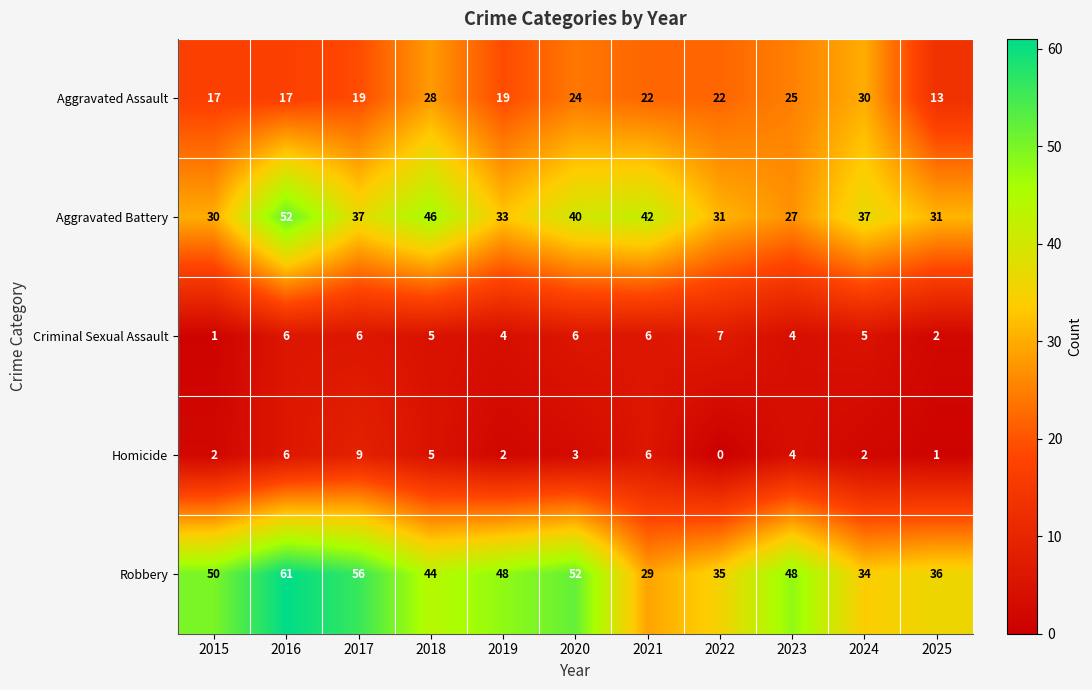

Rank the series by their maximum value, from lowest to highest.

Criminal Sexual Assault, Homicide, Aggravated Assault, Aggravated Battery, Robbery